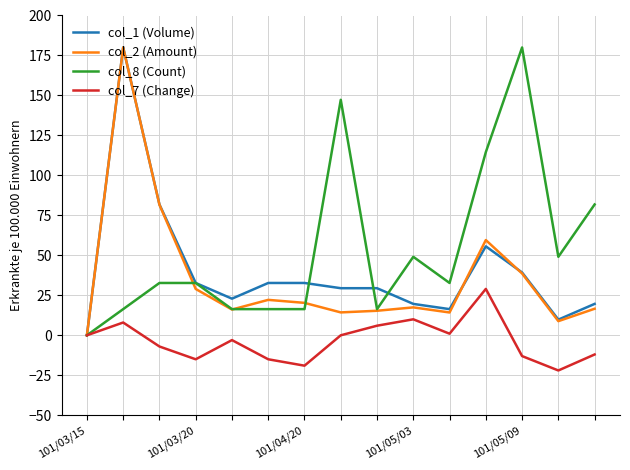

What is the maximum value shown in the chart?

180.0